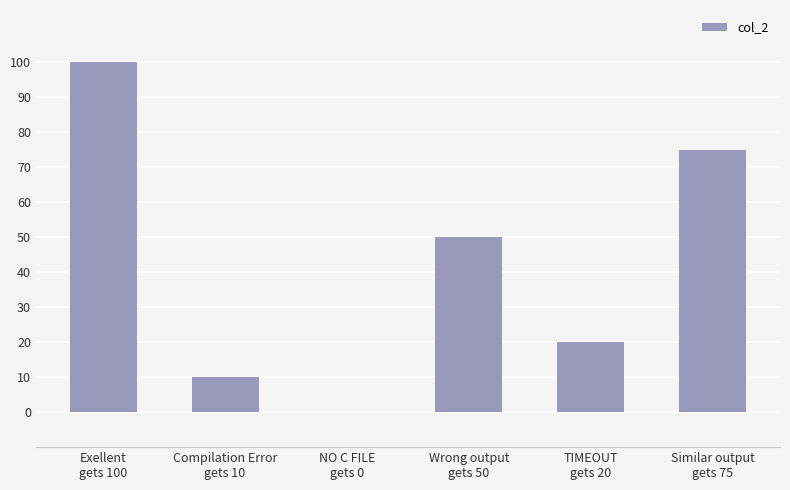

How many data points does each series have?

6